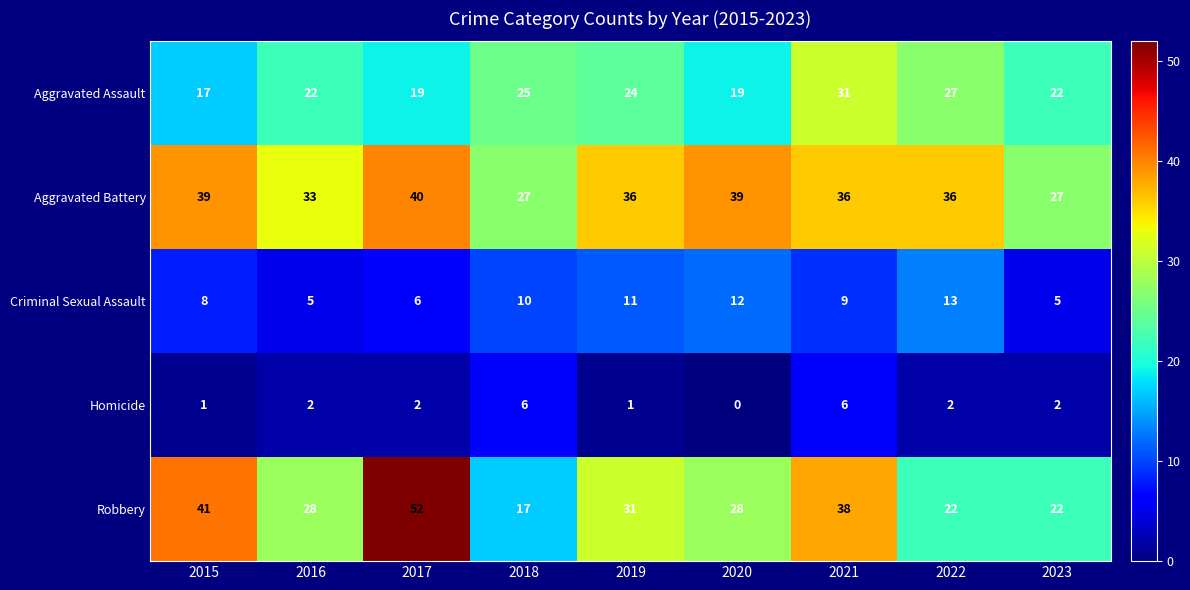

At which label does Homicide reach its minimum?

2020